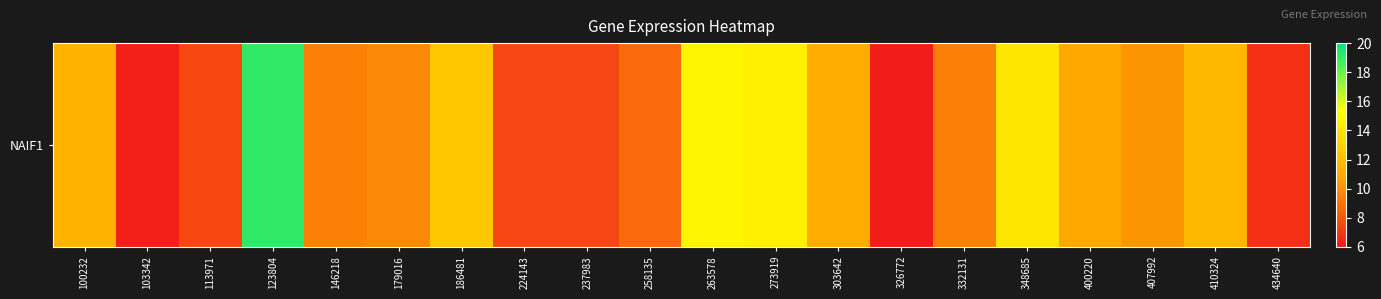

Which category has the lowest value across all series?

326772